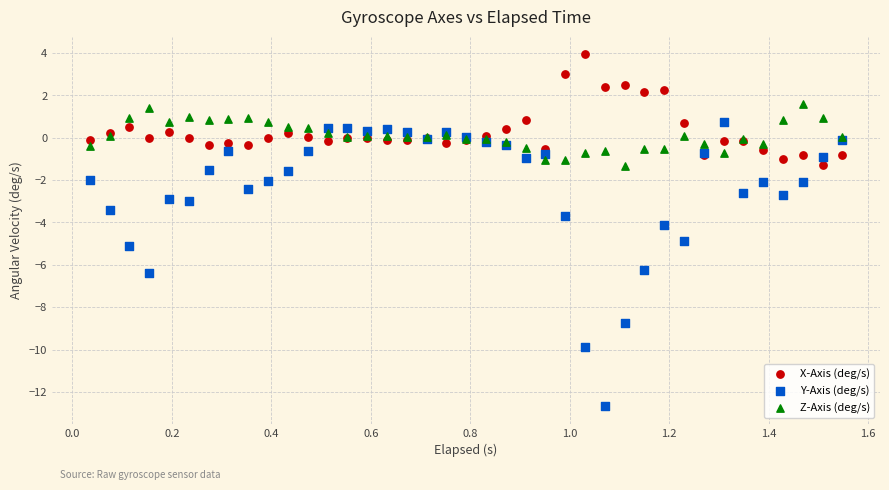

Which series contains the lowest Y value?

Y-Axis (deg/s)